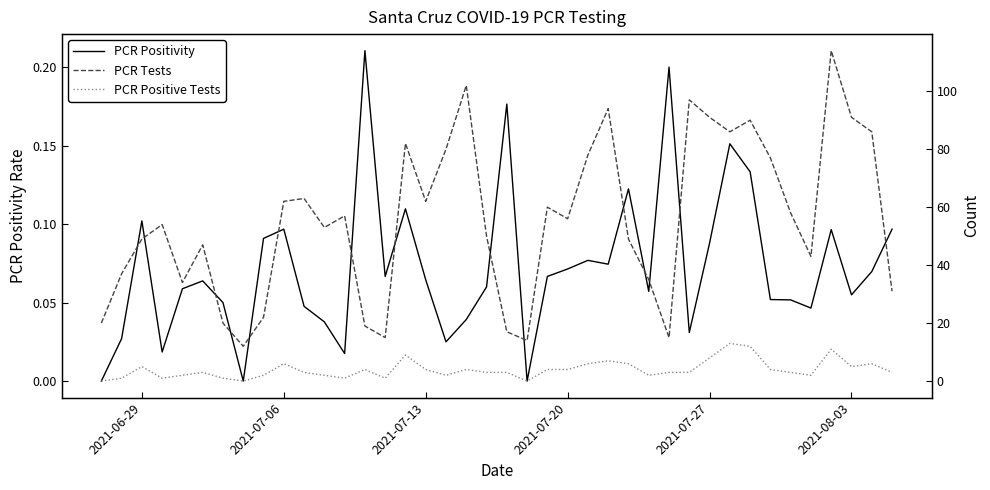

At which category does PCR Positivity reach its first local peak?

2021-06-29